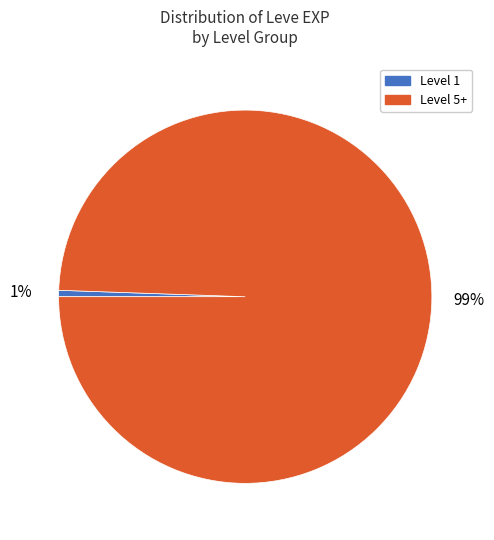

To the nearest percent, what is the average slice percentage?

50%